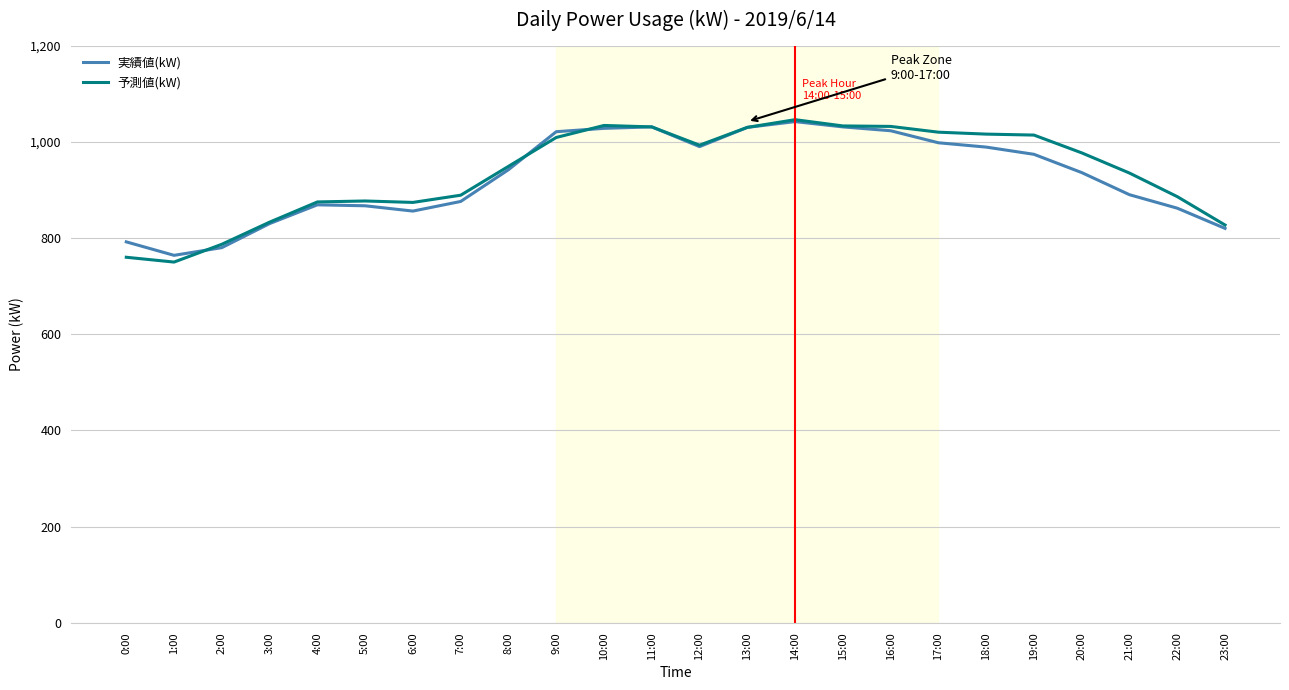

What position from the right is 4:00?

20